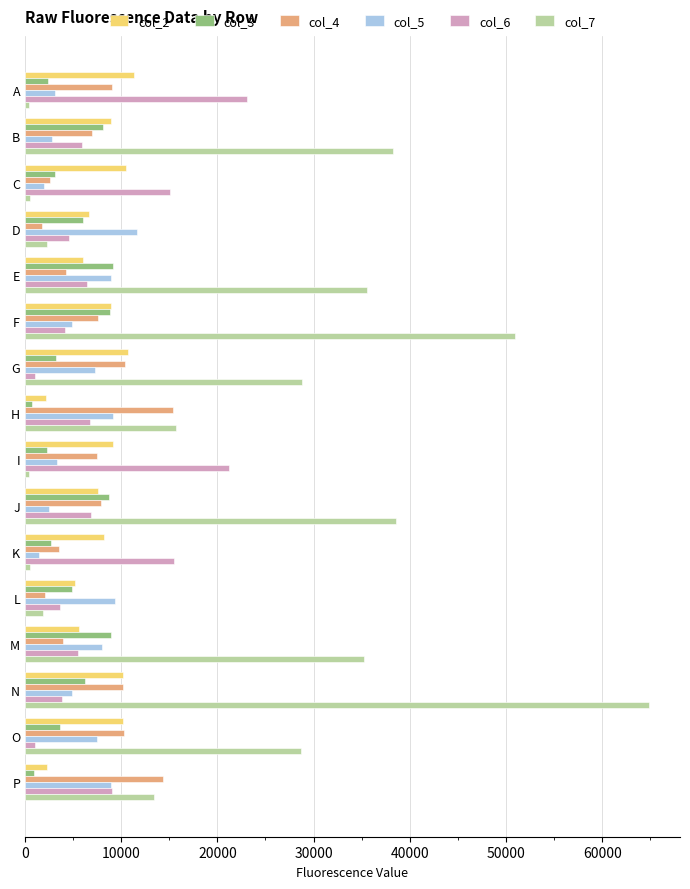

Which series has the largest range (max minus min)?

col_7